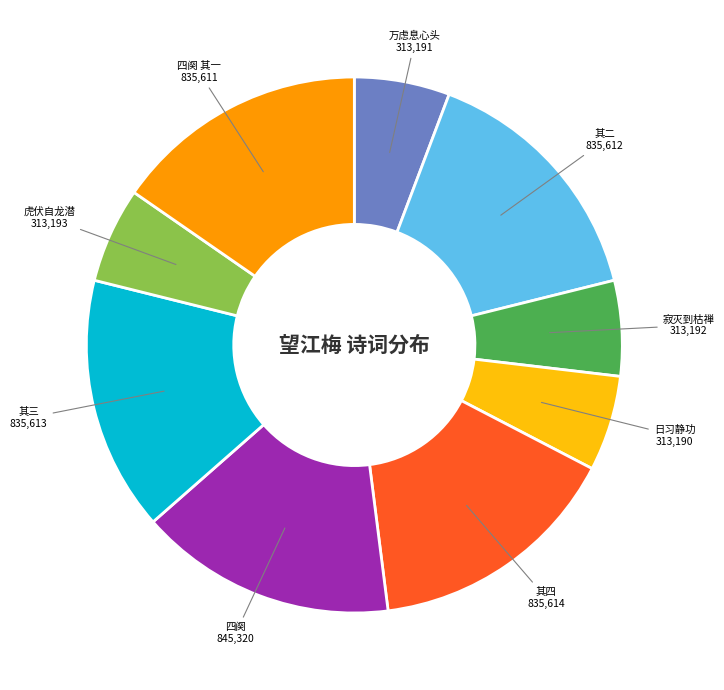

Do 万虑息心头 and 其二 together represent more than half of the pie?

No